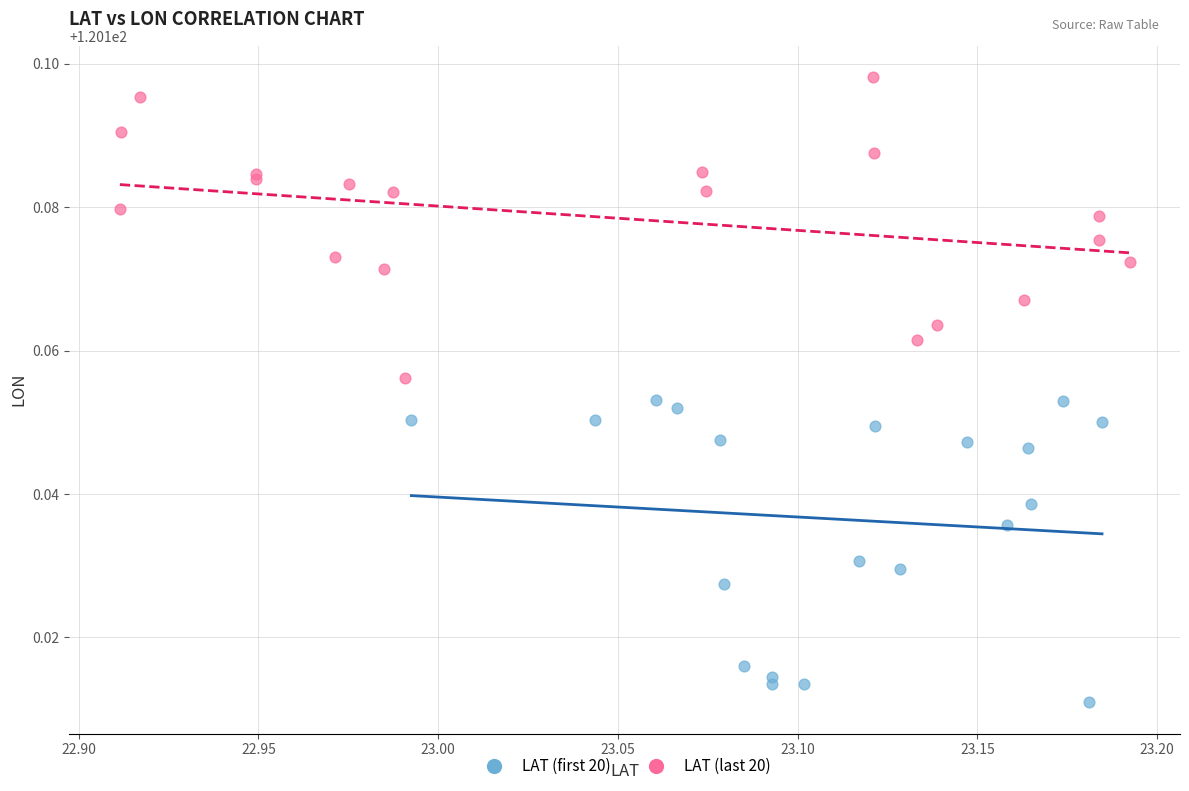

Which series has the widest spread of Y values?

LAT (first 20)